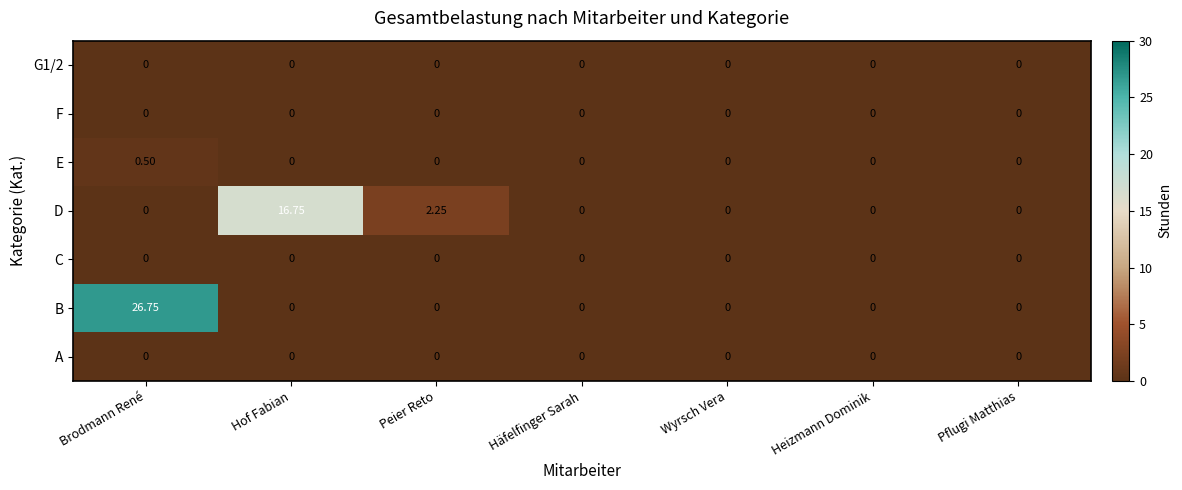

Which category has the highest value across all series?

Brodmann René